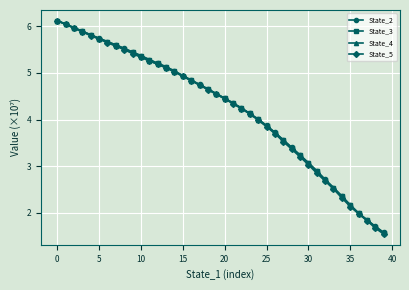

What is the maximum value shown in the chart?

6.1